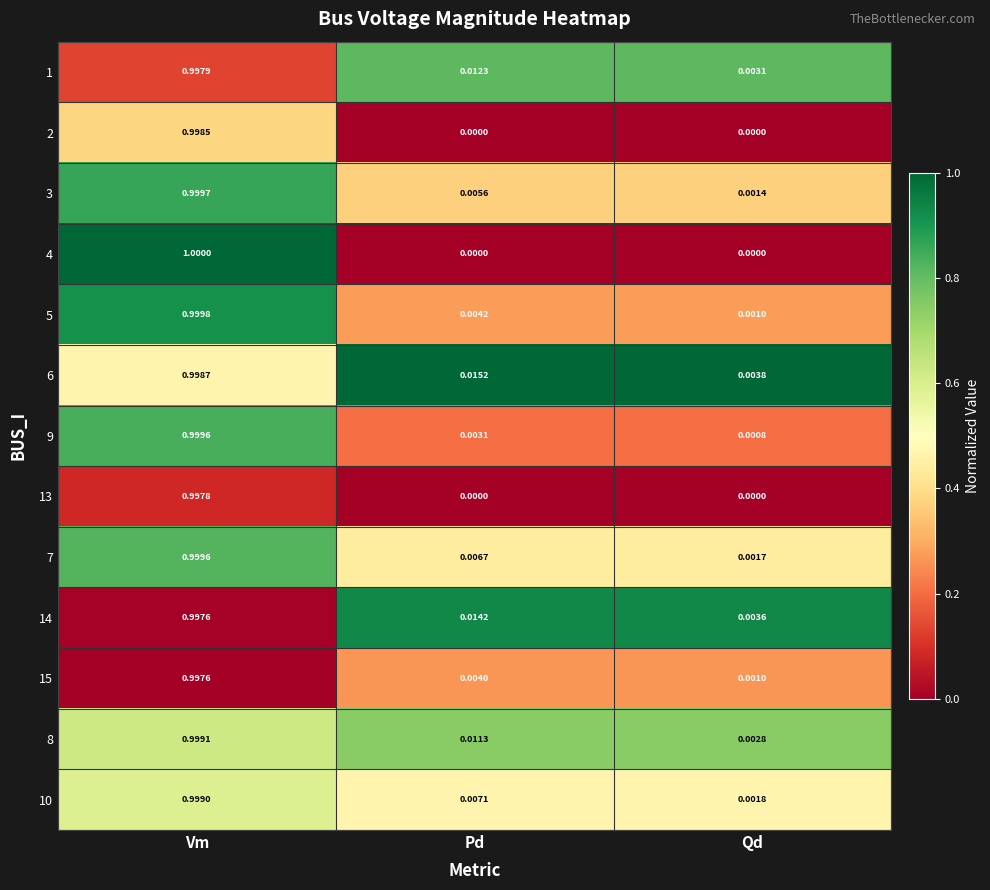

At which category is the sum across all series the highest?

Vm